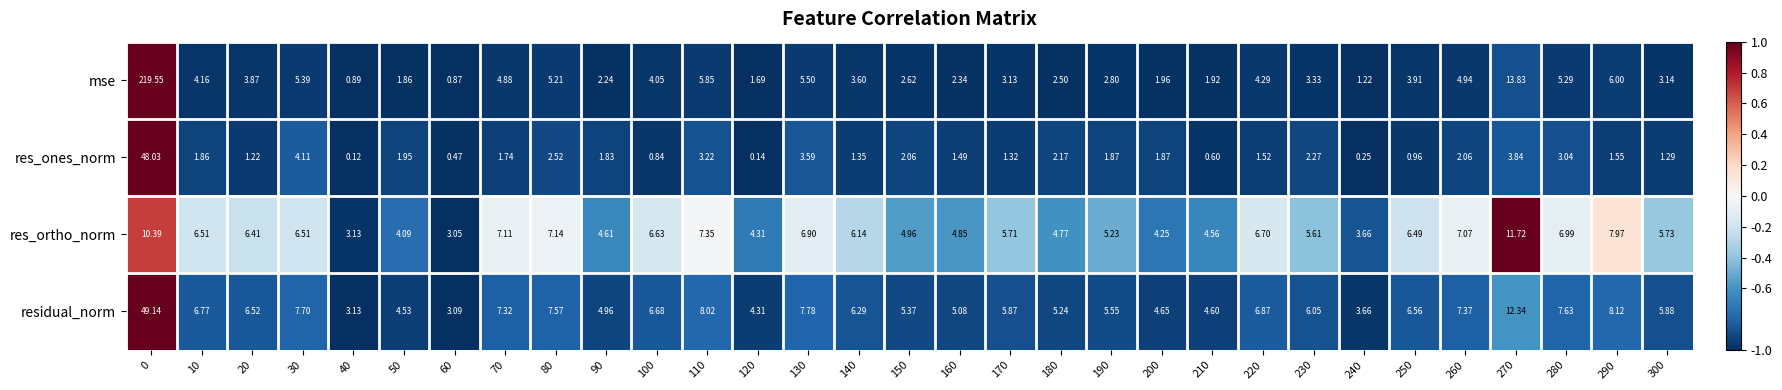

Which series has the widest spread of values?

mse